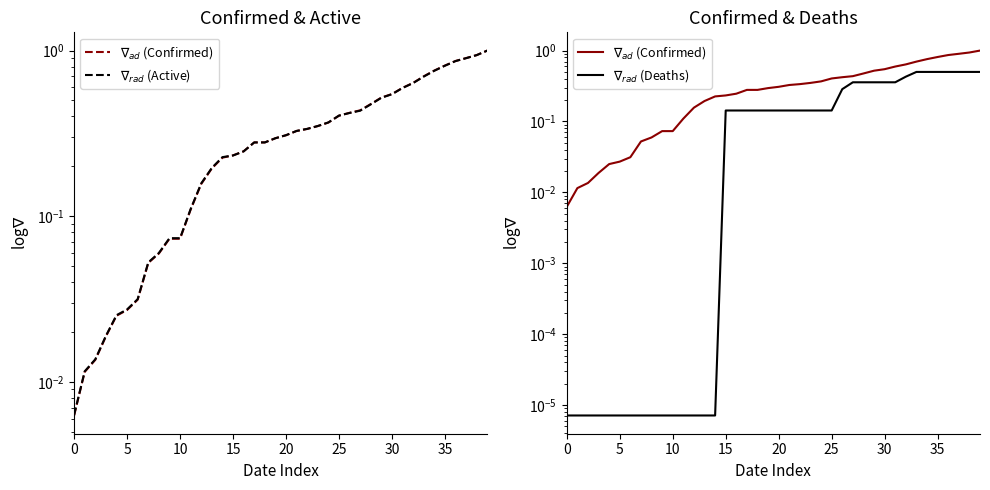

How many lines are shown in the chart?

3